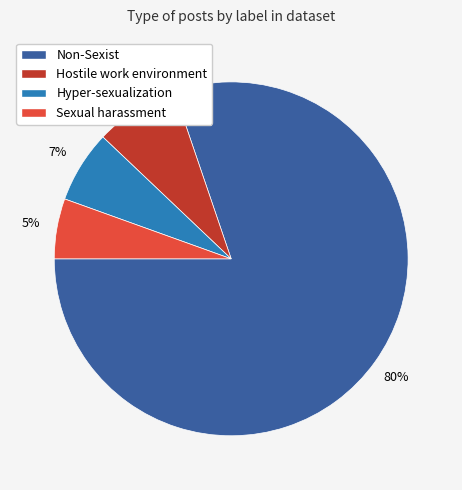

Count the number of slices in the pie.

4